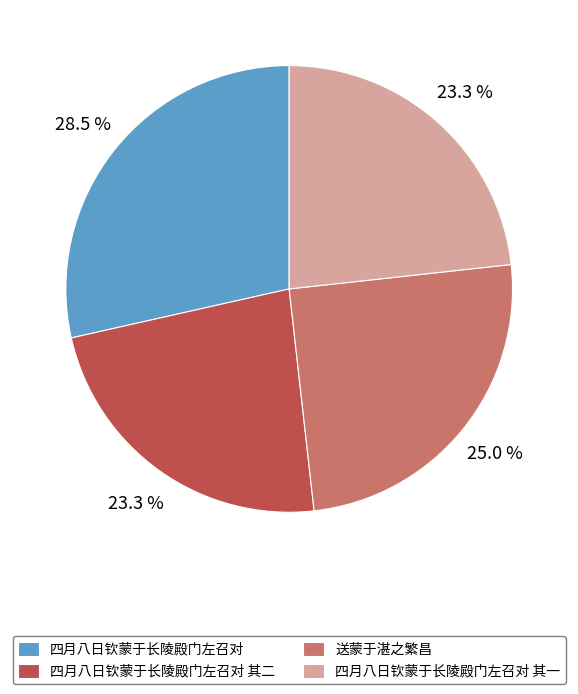

To the nearest percent, what percentage of the pie is 送蒙于湛之繁昌?

25%